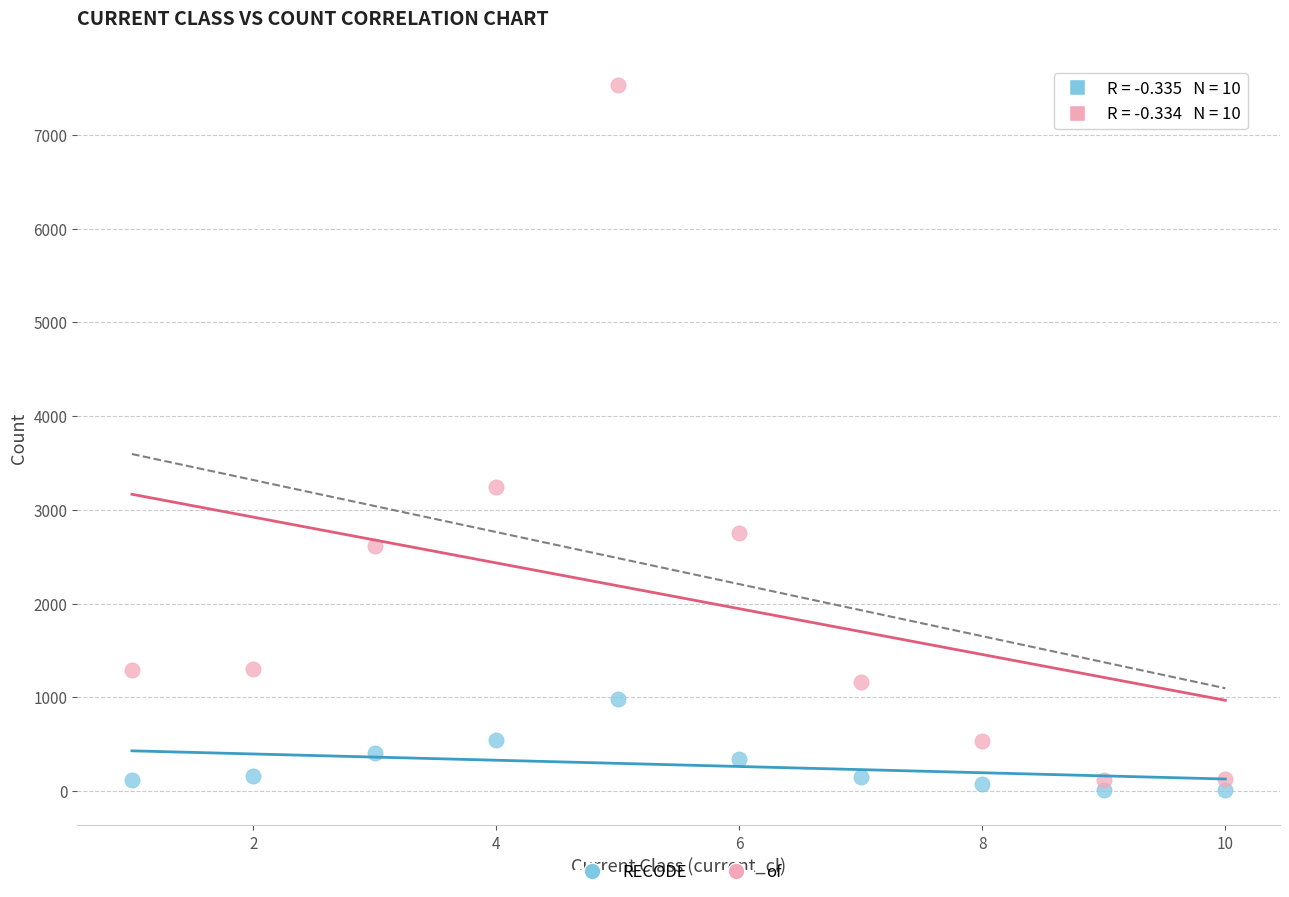

Across all data points, what is the range of Y values (max minus min)?

7525